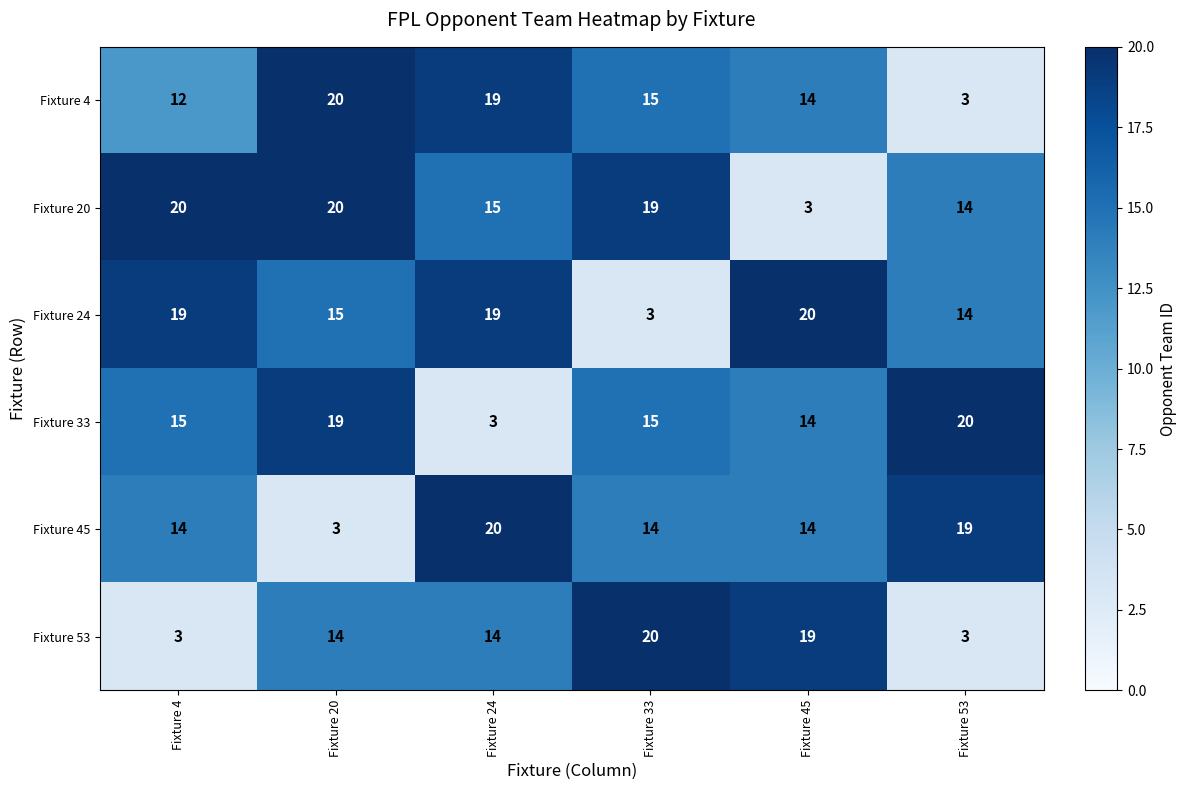

What is the minimum value shown in the chart?

3